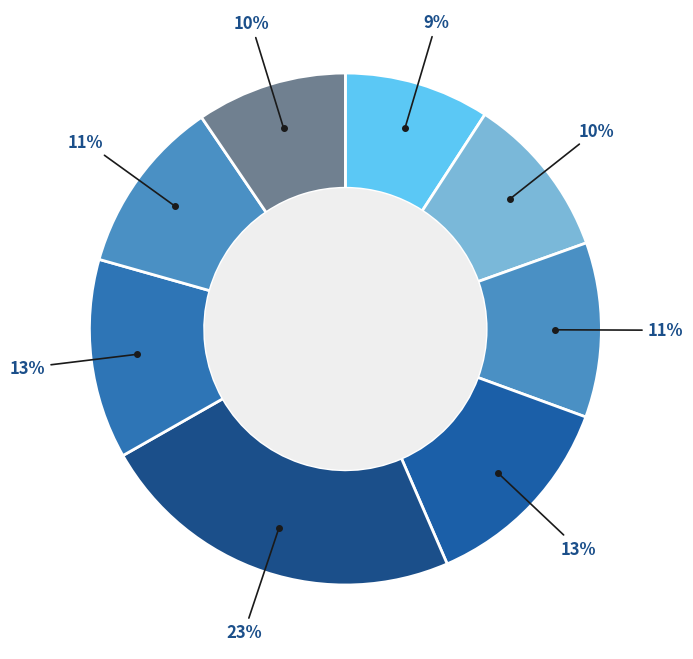

How many slices are in this pie chart?

8